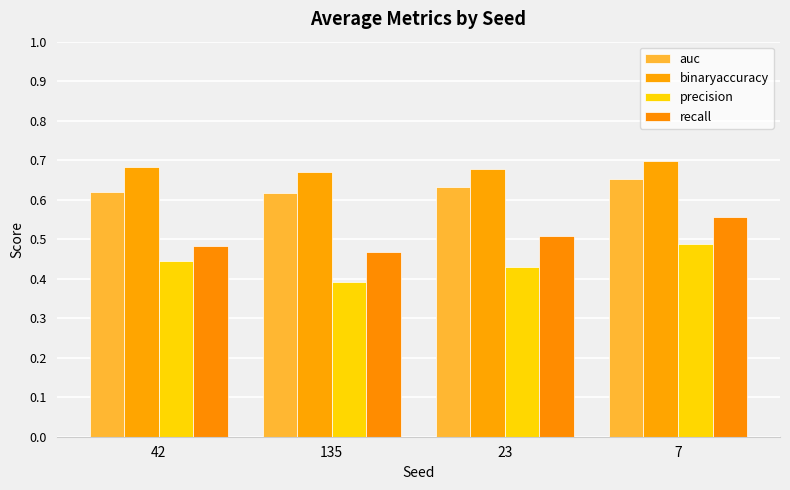

What is the sum of the recall values at 135 and 42?

0.9